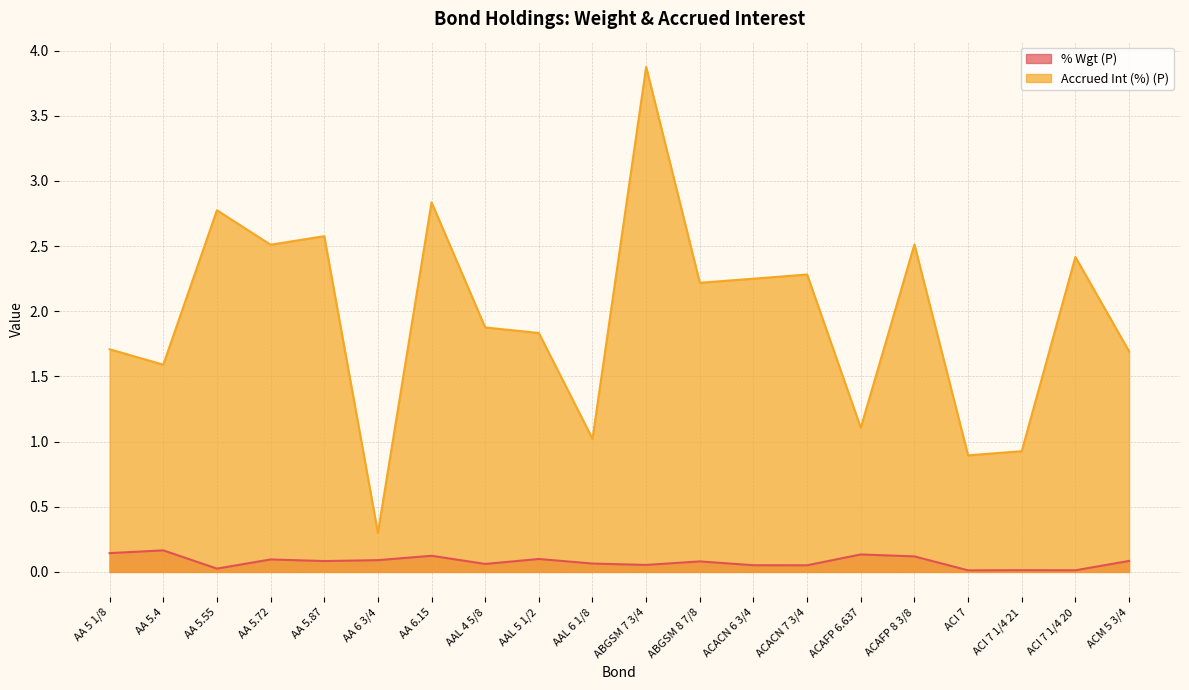

How many interior local peaks does the % Wgt (P) series have?

7